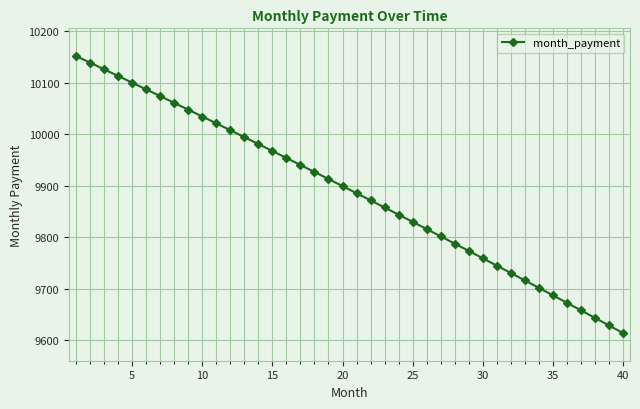

What is the average value?

9889.2